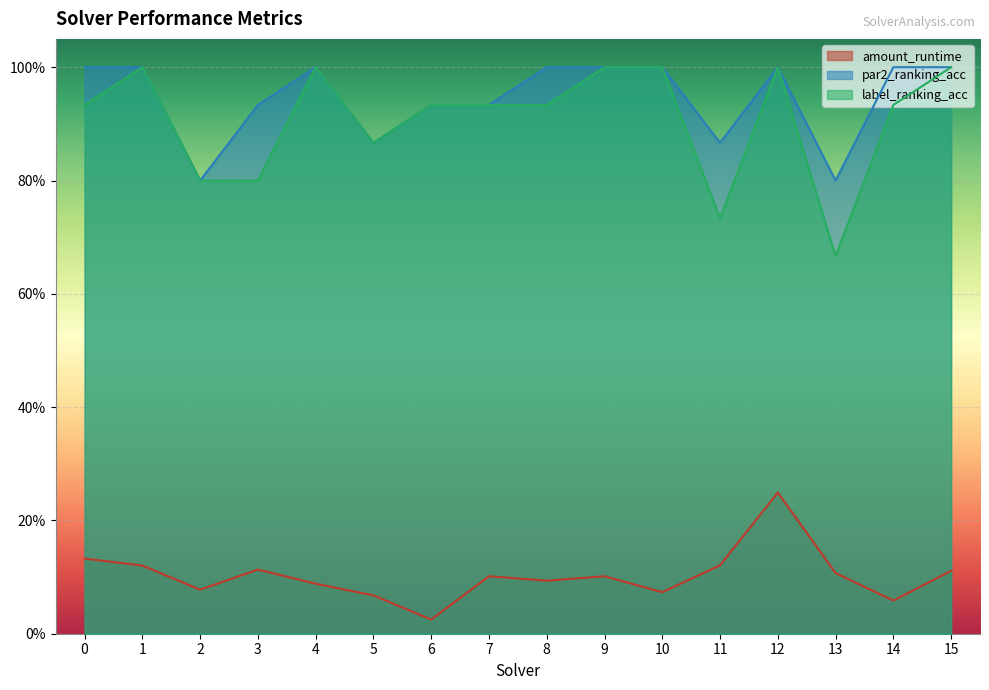

How many values in the par2_ranking_acc series are below 1?

7